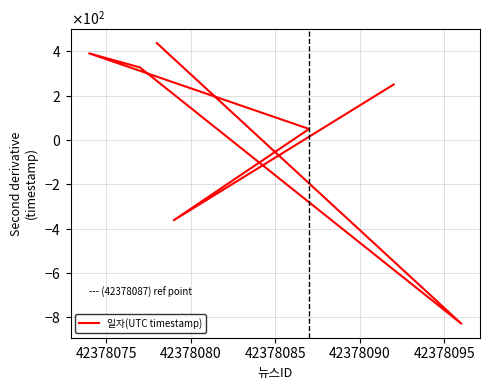

What is the greatest value displayed?

436.6